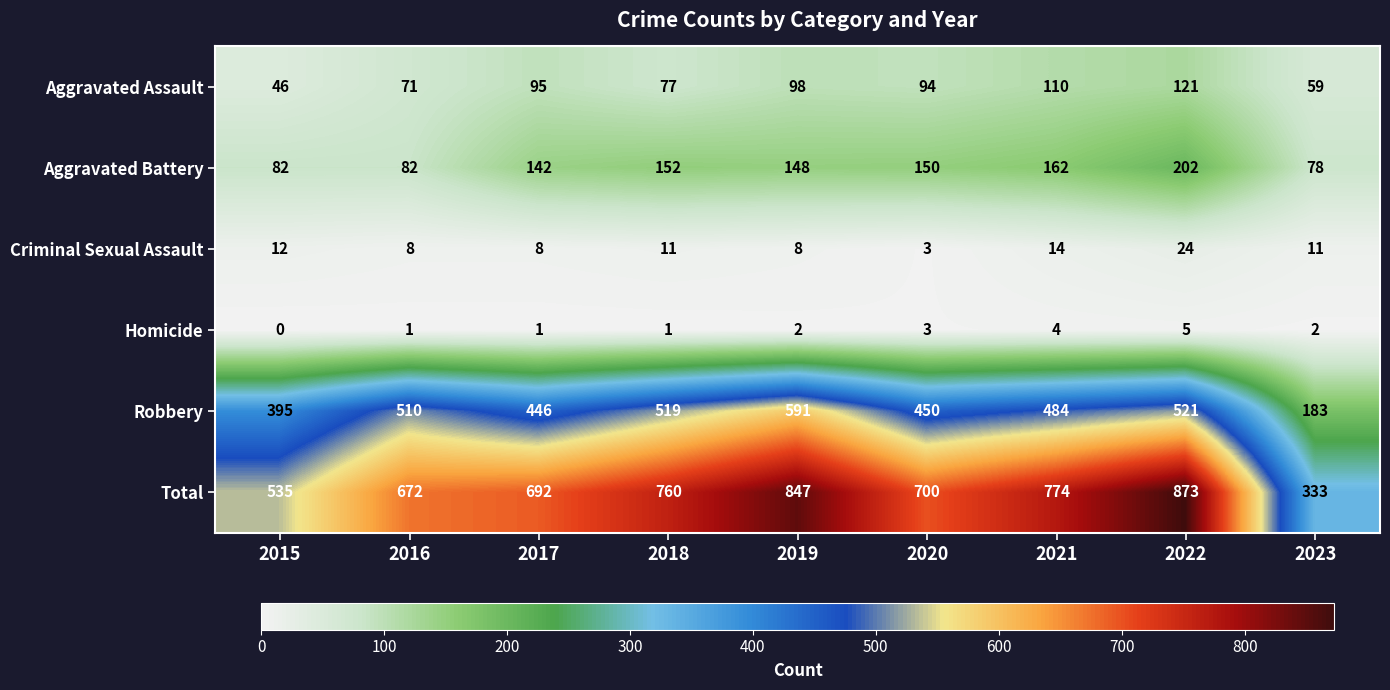

Is it true that Robbery equals 510 at 2016?

True